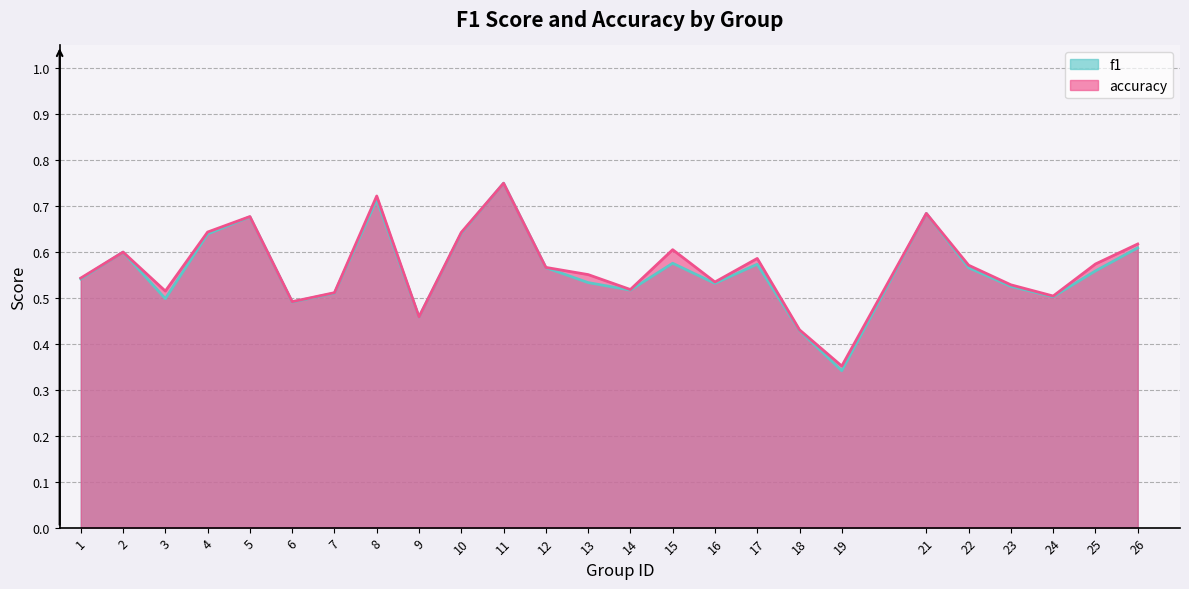

List the series in order of their overall mean, highest first.

accuracy, f1